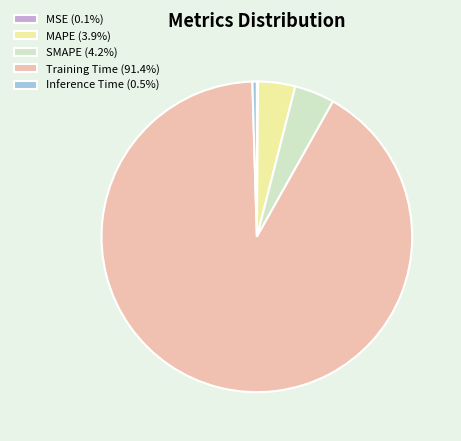

Does Training Time (91.4%) account for over 50% of the chart?

Yes